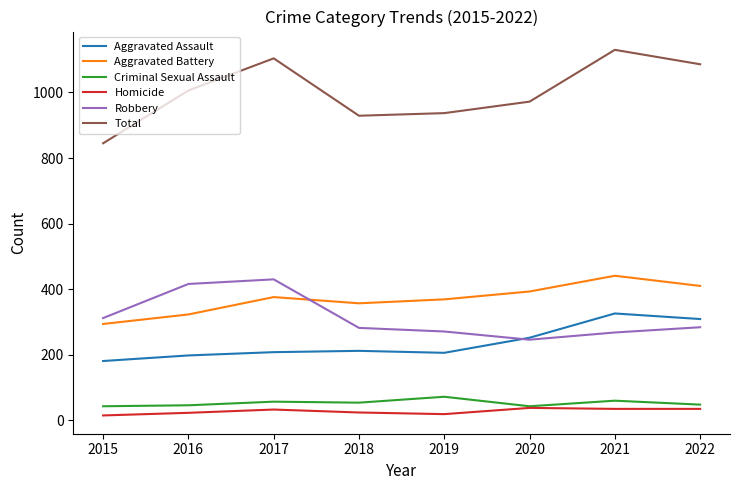

Between 2017 and 2018, which series saw the biggest shift?

Total